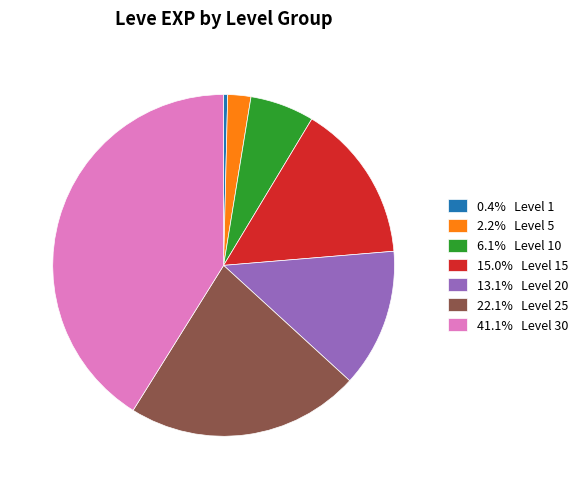

Combined, do 13.1% Level 20 and 2.2% Level 5 account for over 50%?

No